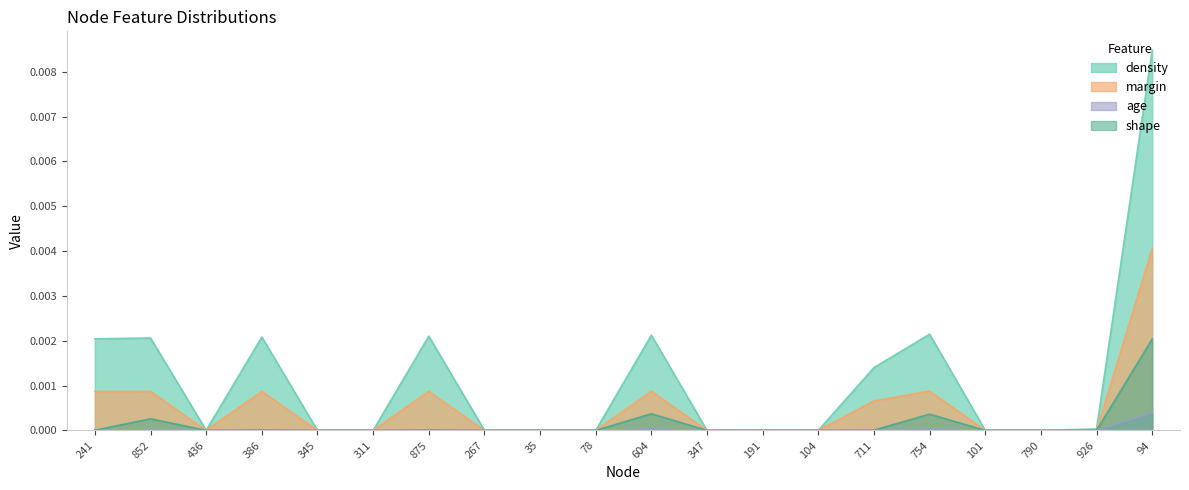

How many lines are shown in the chart?

4